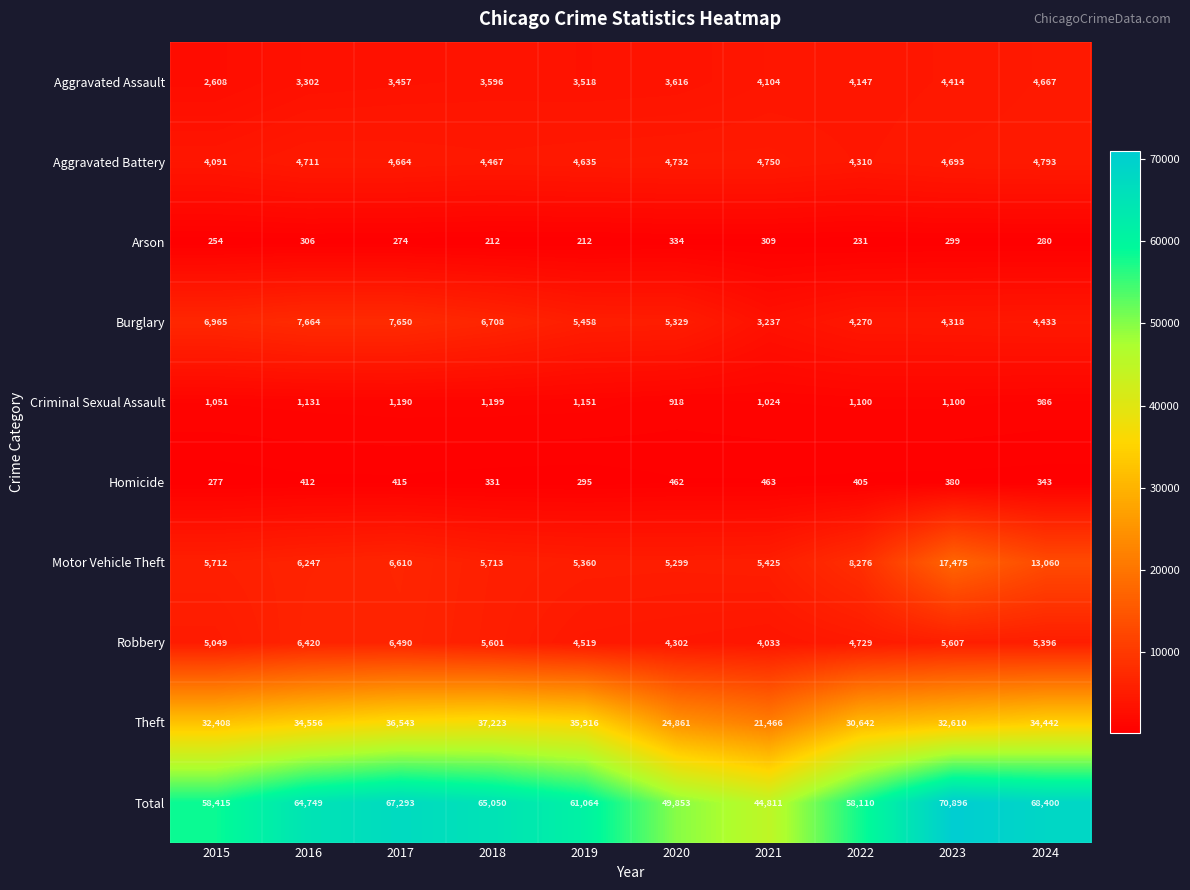

What is the maximum value for Aggravated Battery?

4793